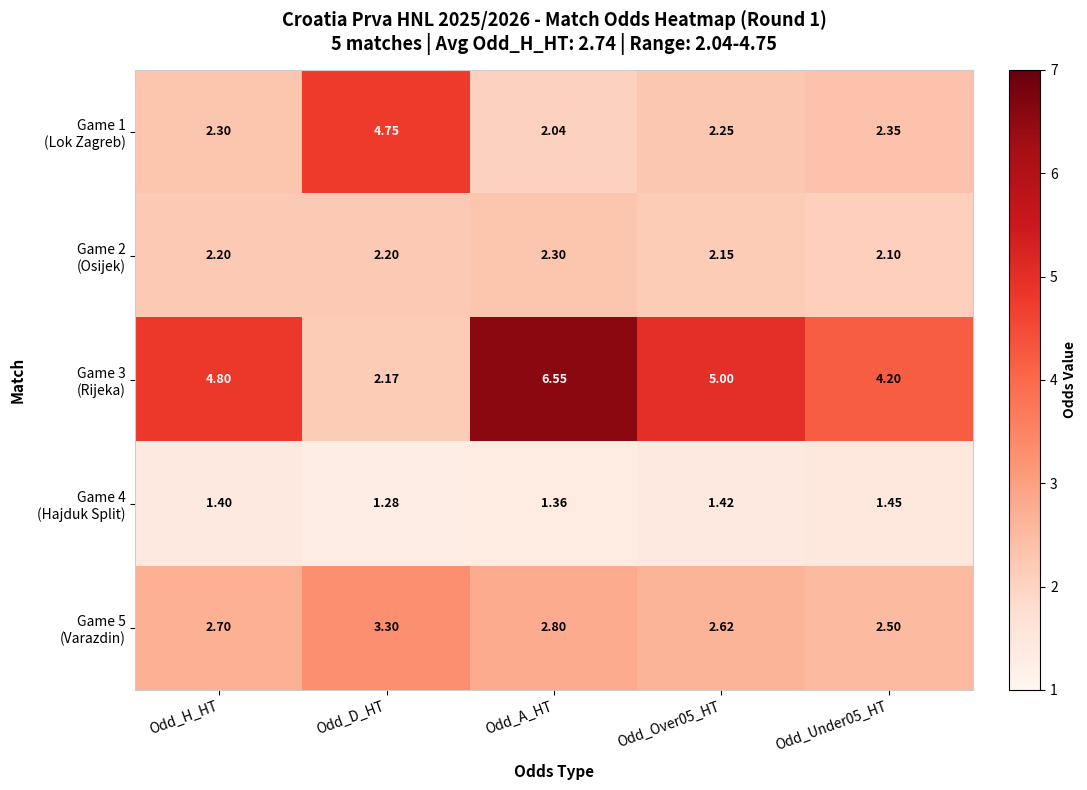

At which category is the sum across all series the highest?

Odd_A_HT